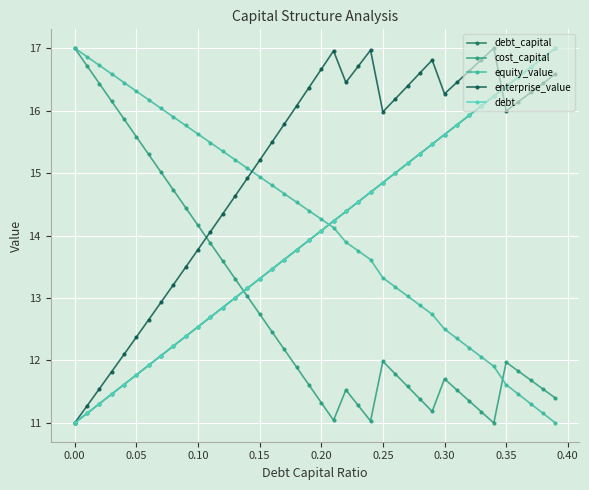

Does the chart have visible grid lines?

Yes